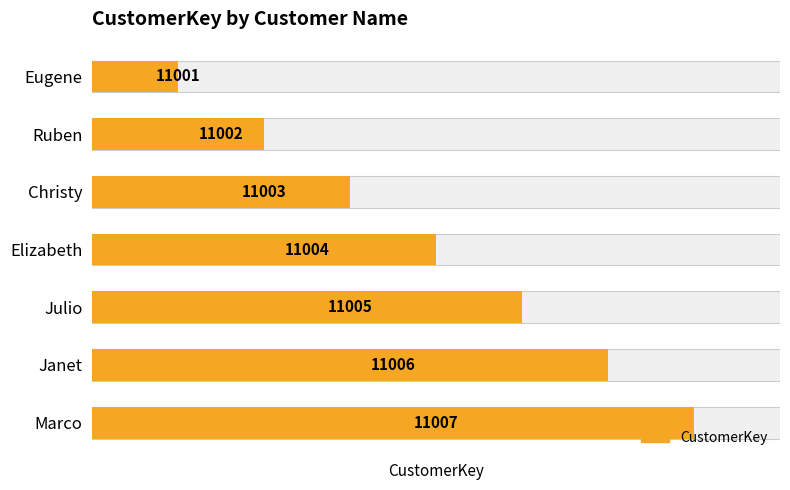

Reading right to left, transcribe all the data shown in this chart.

11007	11006	11005	11004	11003	11002	11001